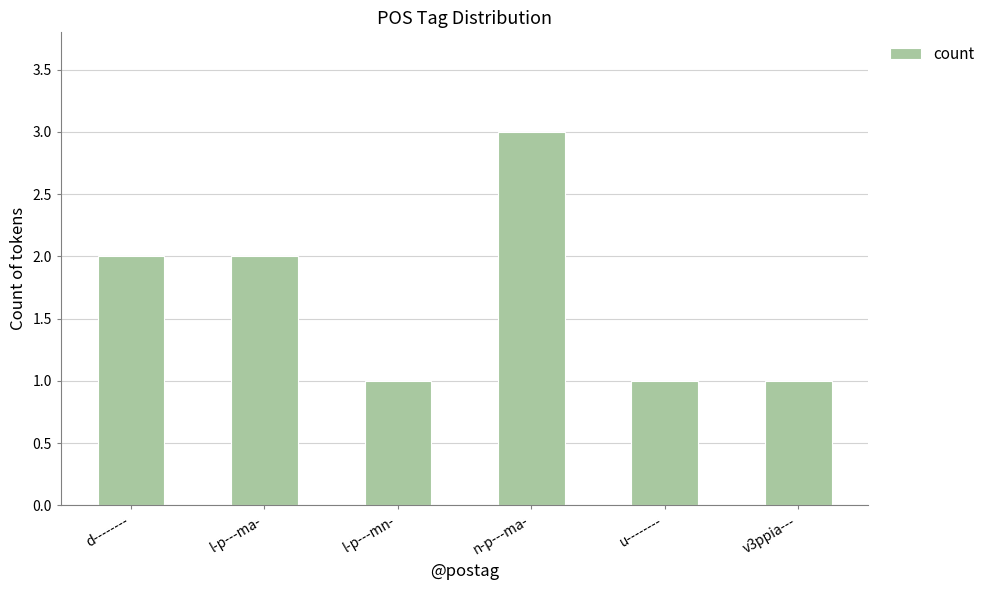

True or false: the data shows 1 at v3ppia---.

True